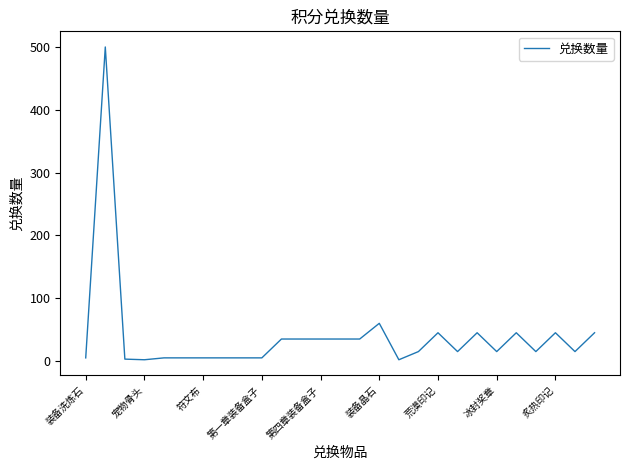

How many values are below 15?

10